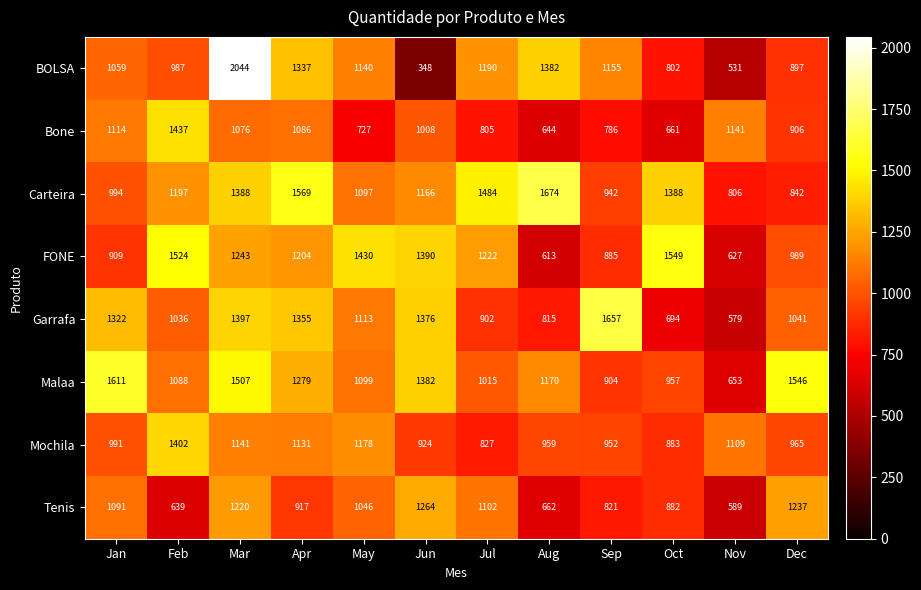

The Bone series shows 1343 at Jul. True or false?

False